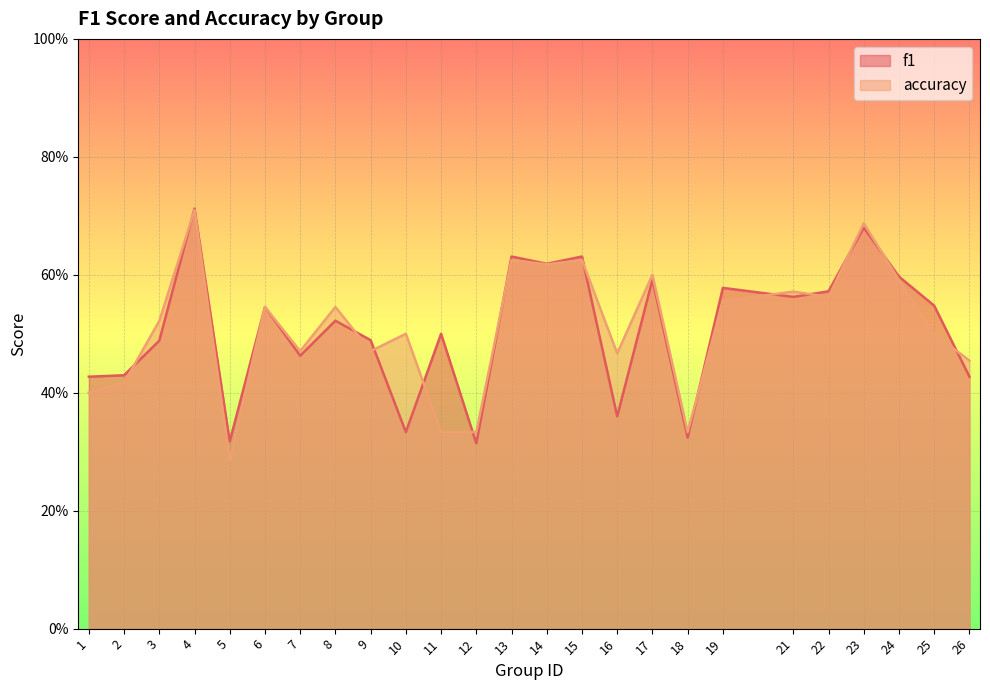

What is the lowest value of the accuracy series?

0.3